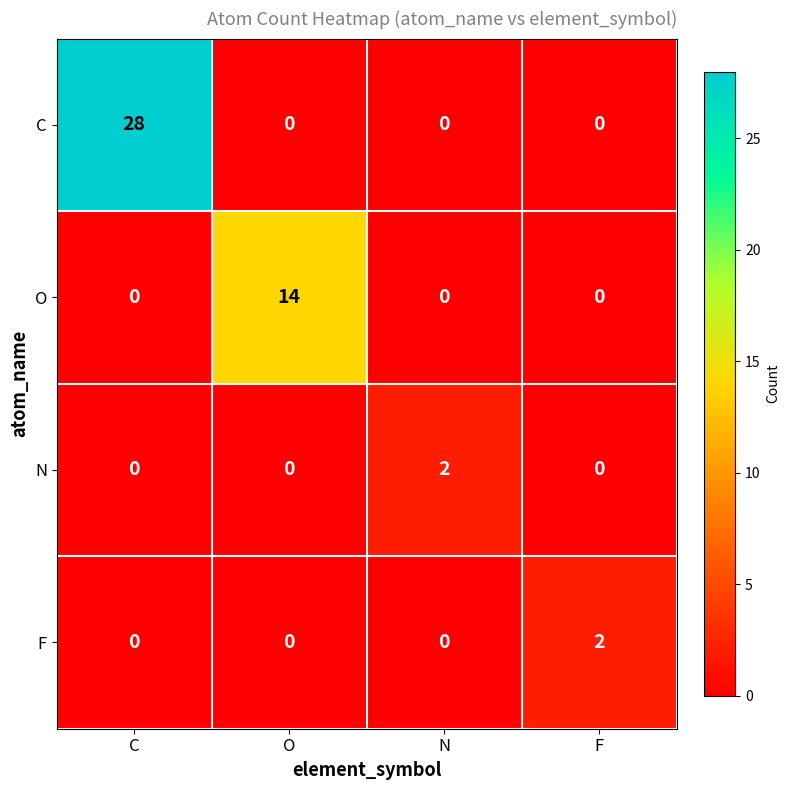

Which category has the highest value in the O series?

O